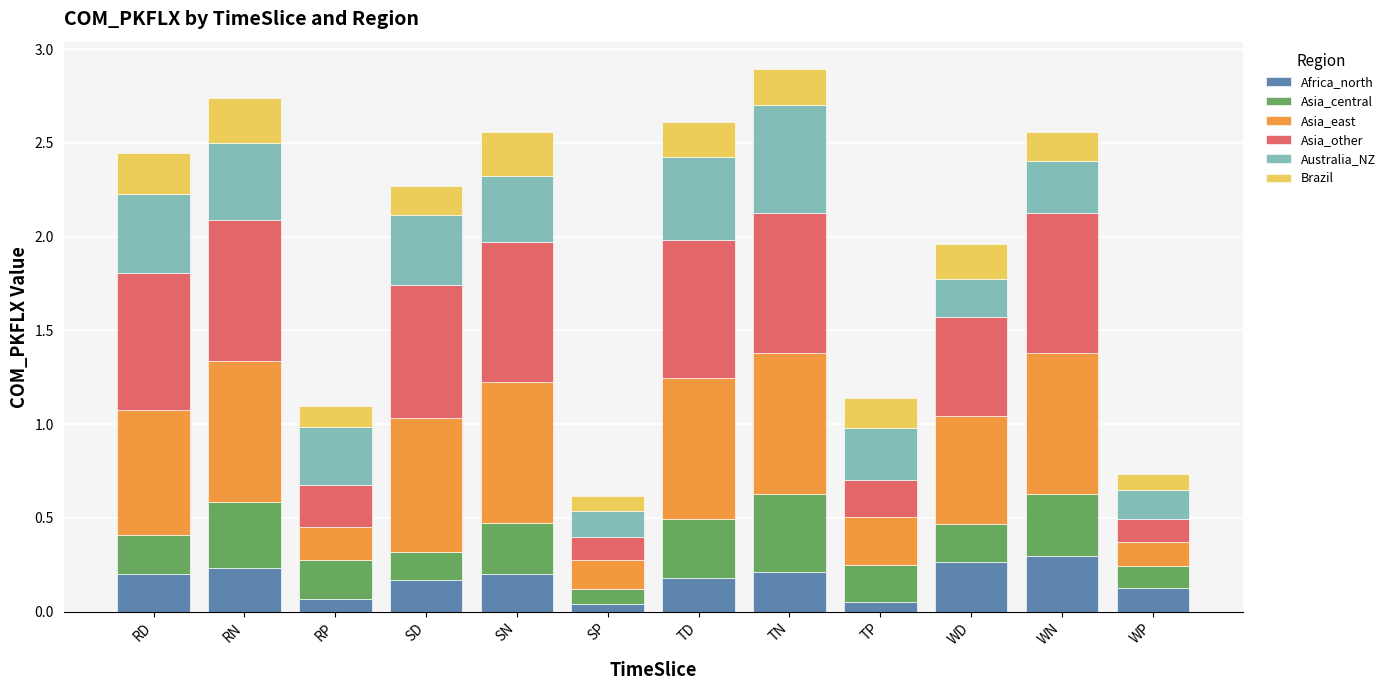

How many bars are there in total?

12